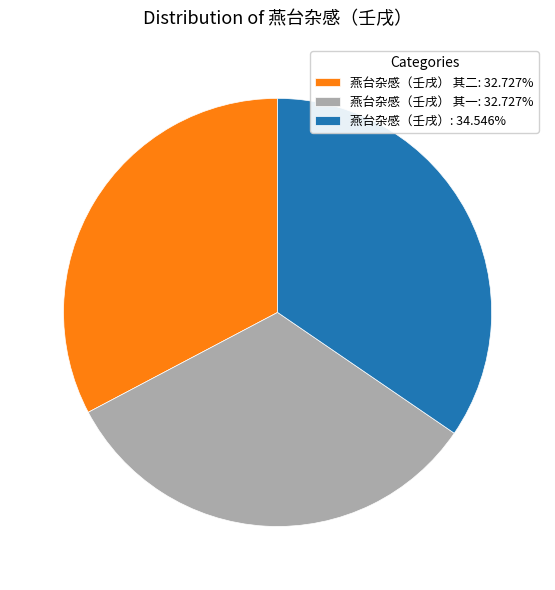

Is the sum of 燕台杂感（壬戌） 其一: 32.727% and 燕台杂感（壬戌）: 34.546% greater than half?

Yes